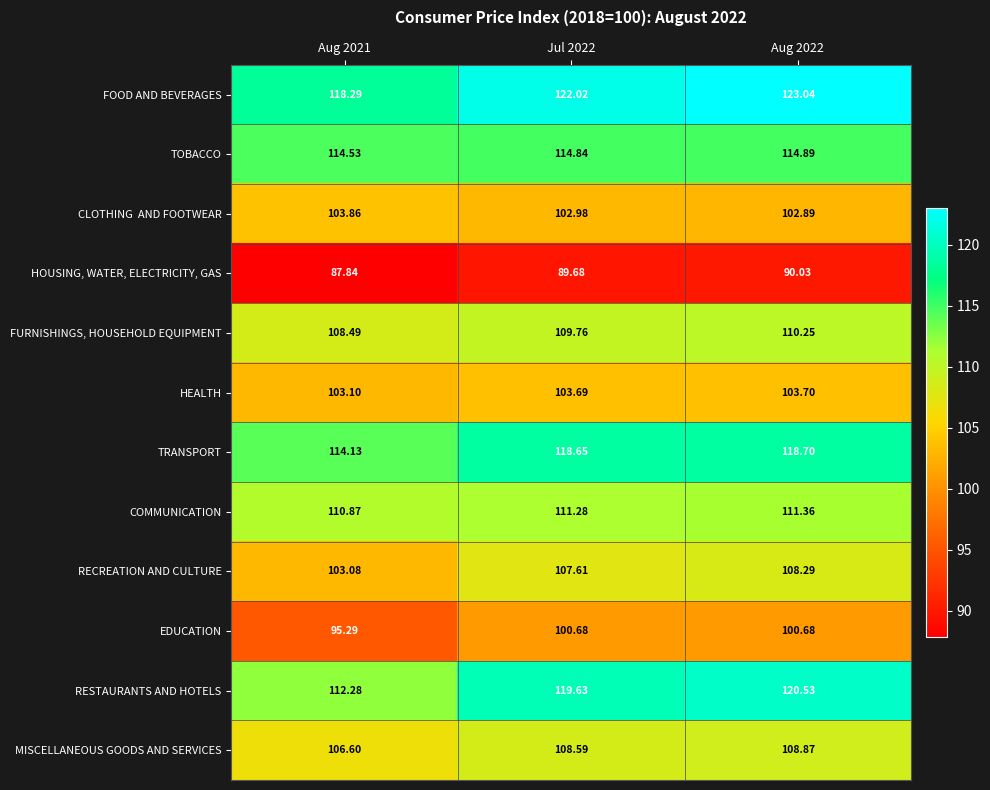

Which series changed the most between Jul 2022 and Aug 2022?

FOOD AND BEVERAGES